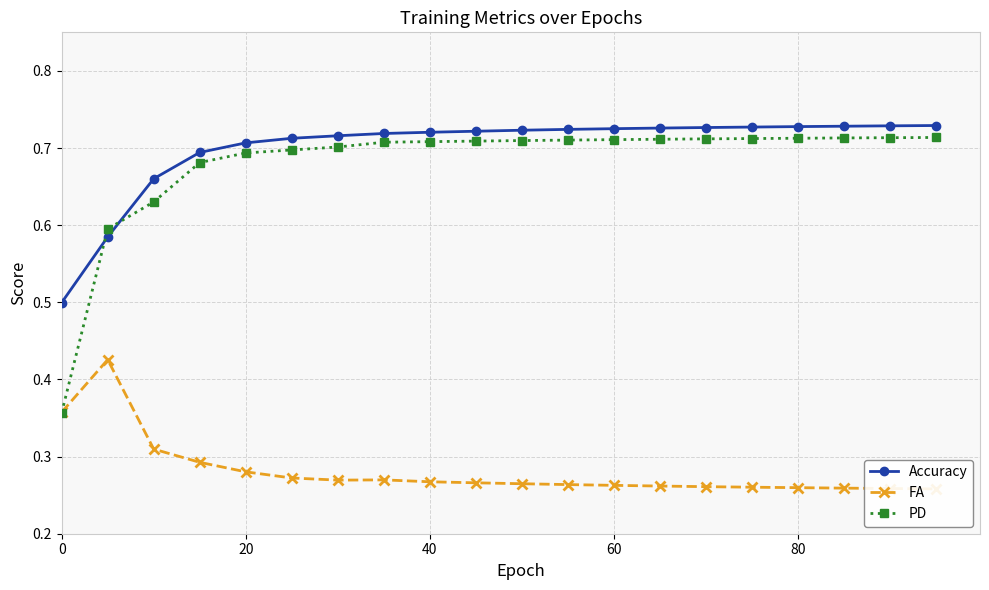

What is the average value of the Accuracy series?

0.7